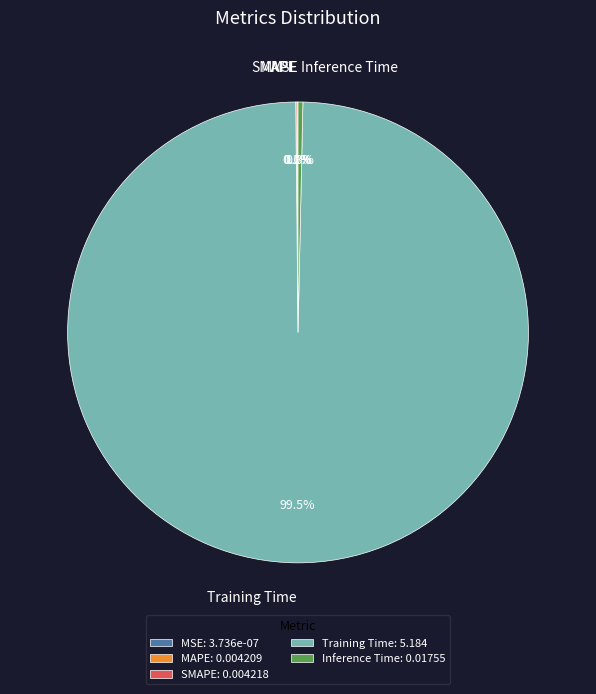

Between Training Time and Inference Time, which is larger?

Training Time